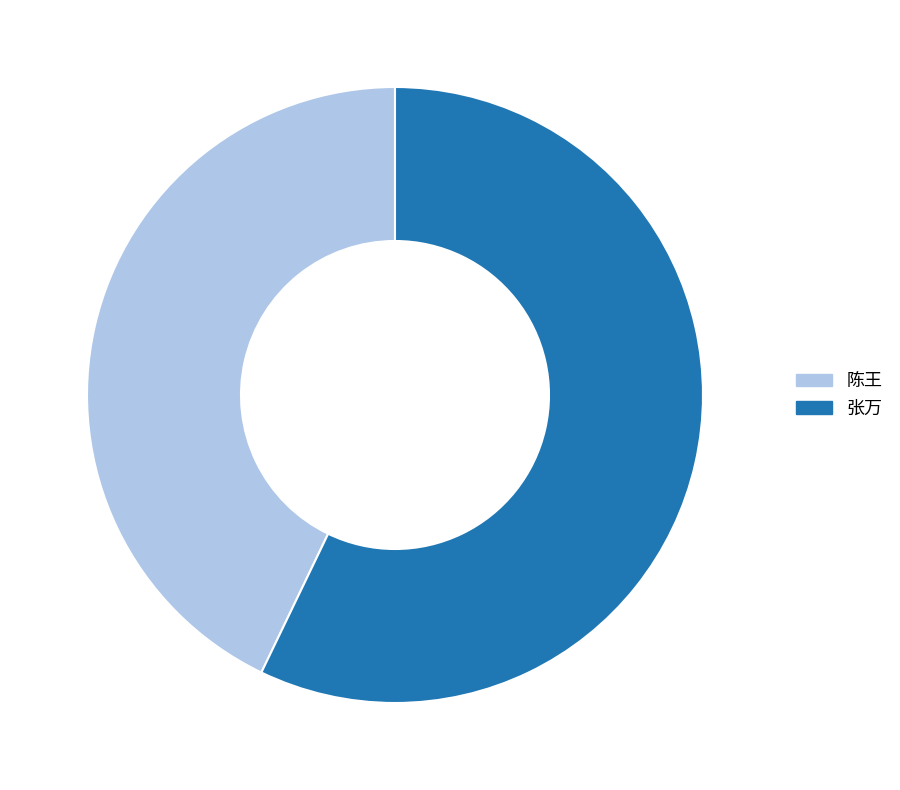

How many segments does this pie chart have?

2